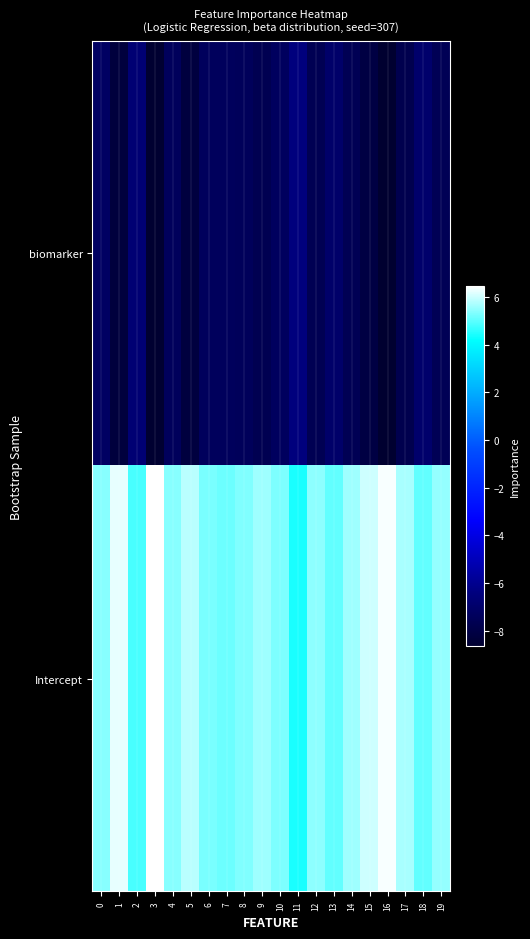

Reading left to right, list all the values displayed in this chart.

biomarker: 0=-7.2	1=-8.3	2=-6.7	3=-8.6	4=-7.4	5=-8.2	6=-7.4	7=-7.4	8=-7.4	9=-7.7	10=-7.3	11=-6.5	12=-7.6	13=-7.0	14=-7.6	15=-8.1	16=-8.6	17=-7.8	18=-7.0	19=-7.6
Intercept: 0=5.4	1=6.2	2=4.8	3=6.5	4=5.4	5=5.8	6=5.3	7=5.1	8=5.3	9=5.6	10=5.3	11=4.4	12=5.4	13=5.1	14=5.6	15=6.0	16=6.4	17=5.7	18=5.1	19=5.5